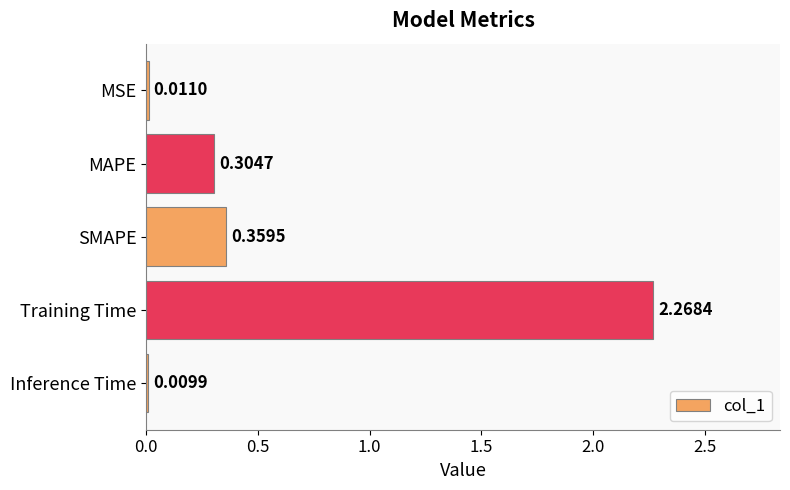

What is the sum of all values?

3.0